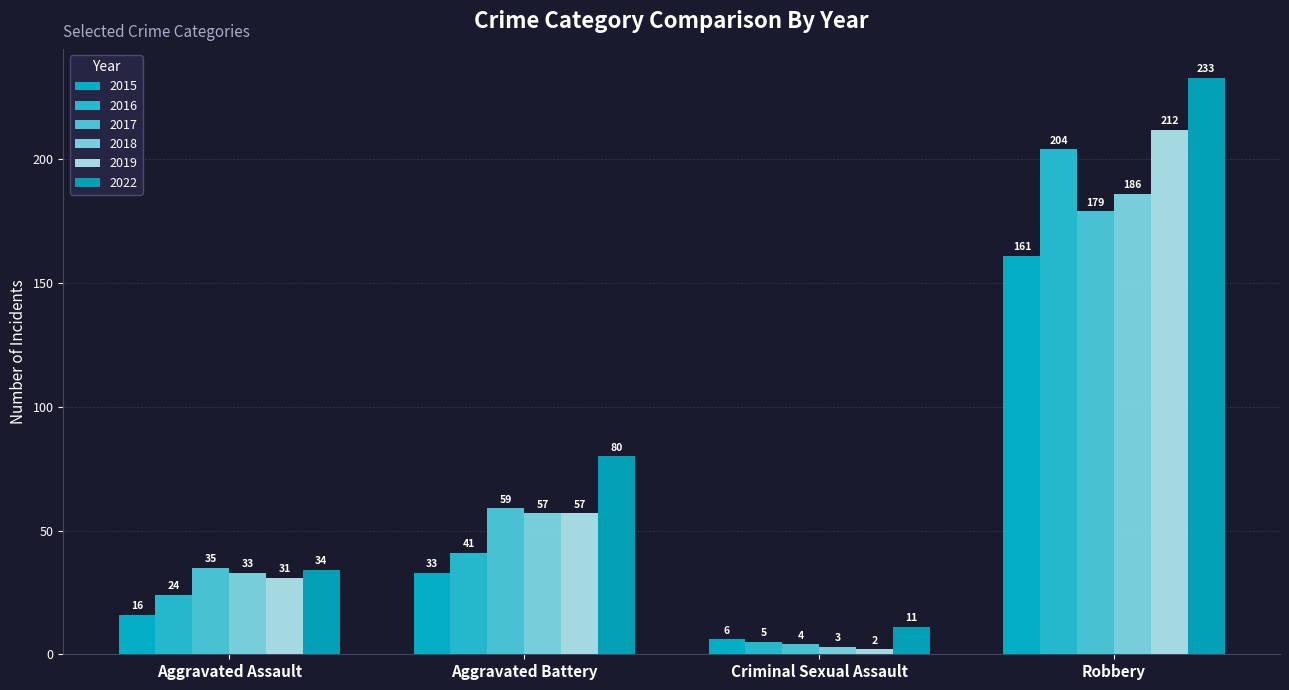

What is the label of the 3rd bar from the right?

Aggravated Battery